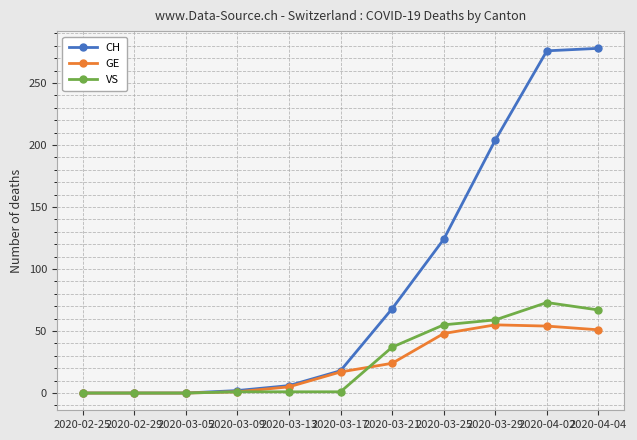

At how many categories does at least one series exceed 173?

3